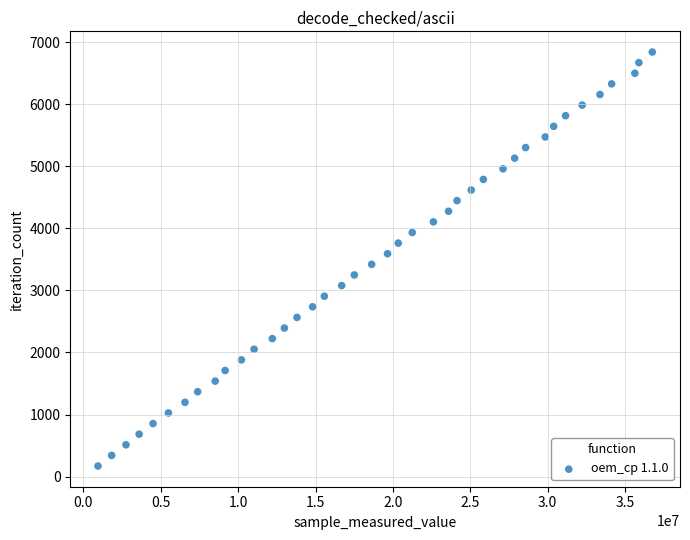

What is the range of X values (max minus min)?

35811470